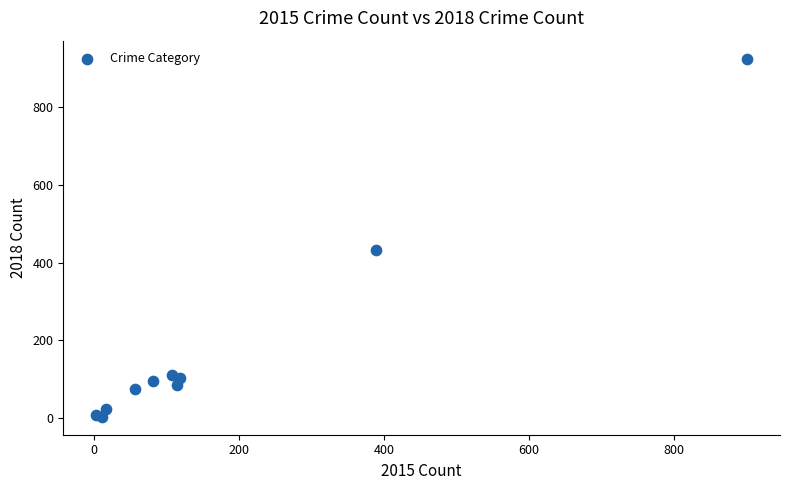

What Y value in the scatter plot is closest to 464?

433